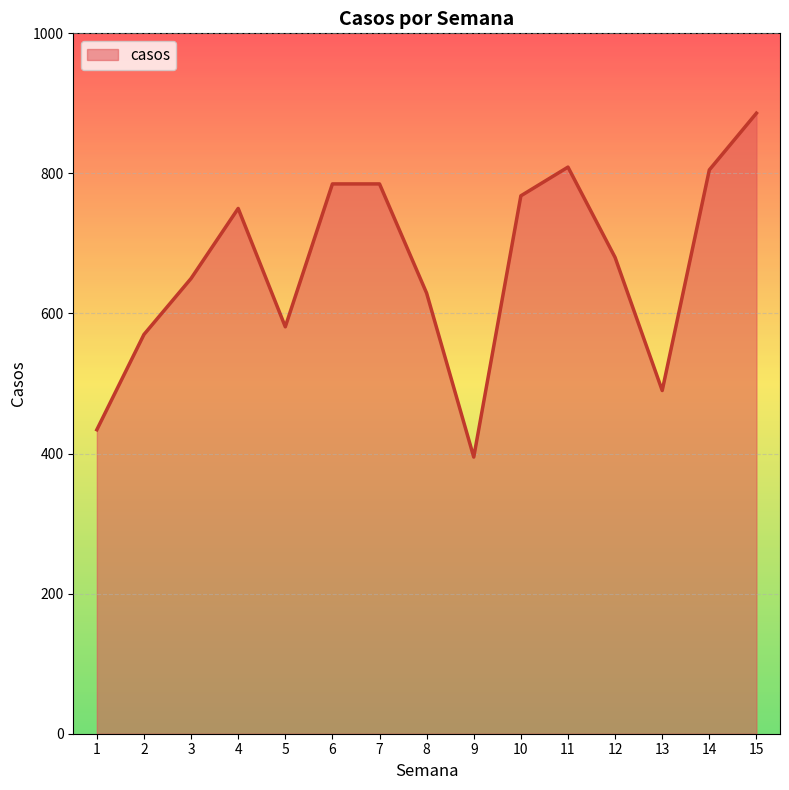

What is the sum of all values?

10017